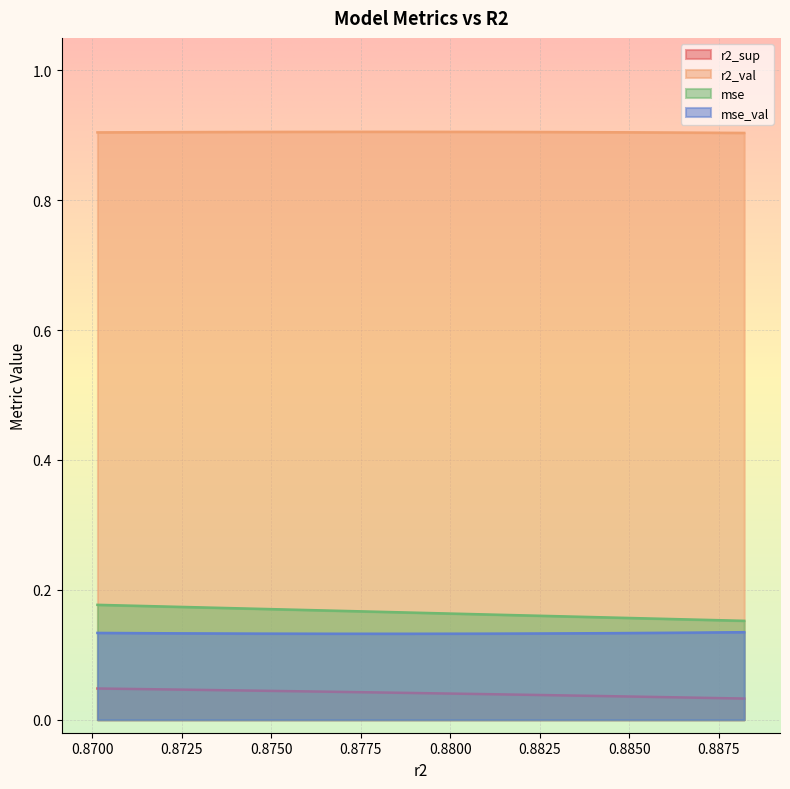

True or false: r2_val and mse_val cross at least once.

False